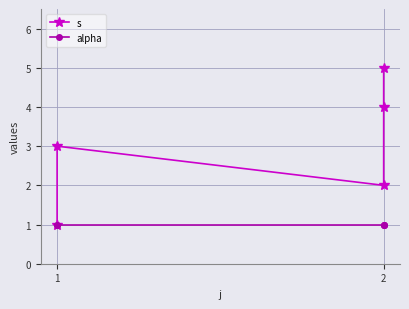

What is the approximate value of alpha at 1?

1